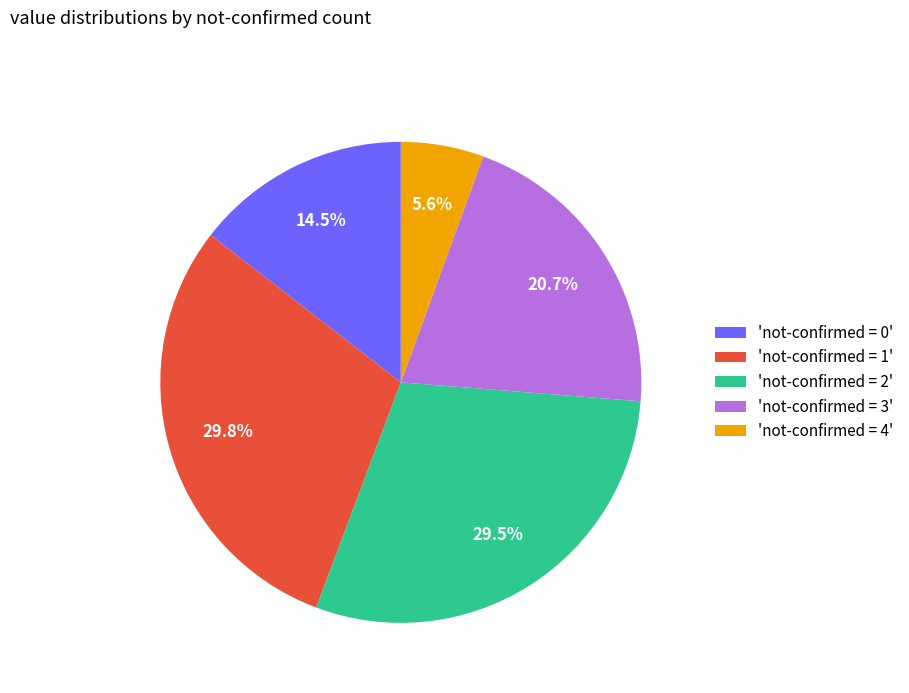

What is the ratio of the value at 'not-confirmed = 4' to the value at 'not-confirmed = 0'?

0.4